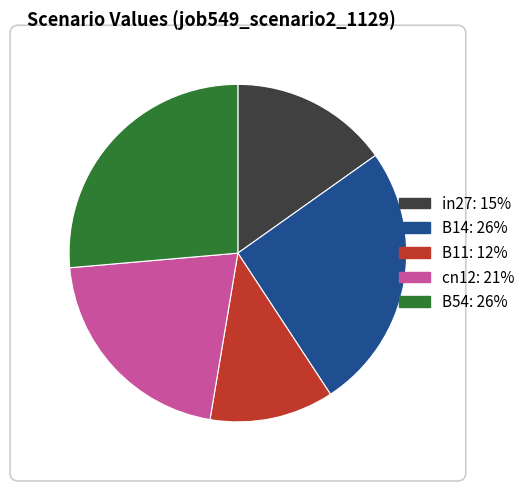

Is it true that B11 is 12% of the pie?

True